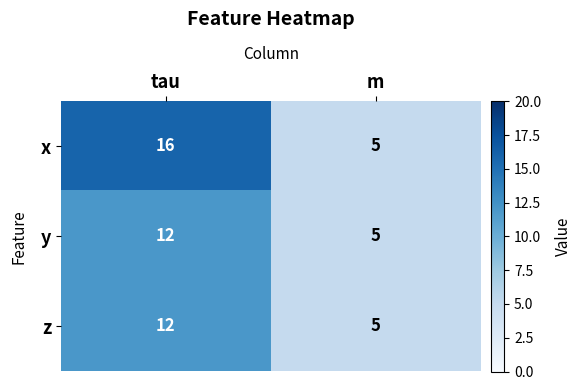

What is the lowest value of the z series?

5